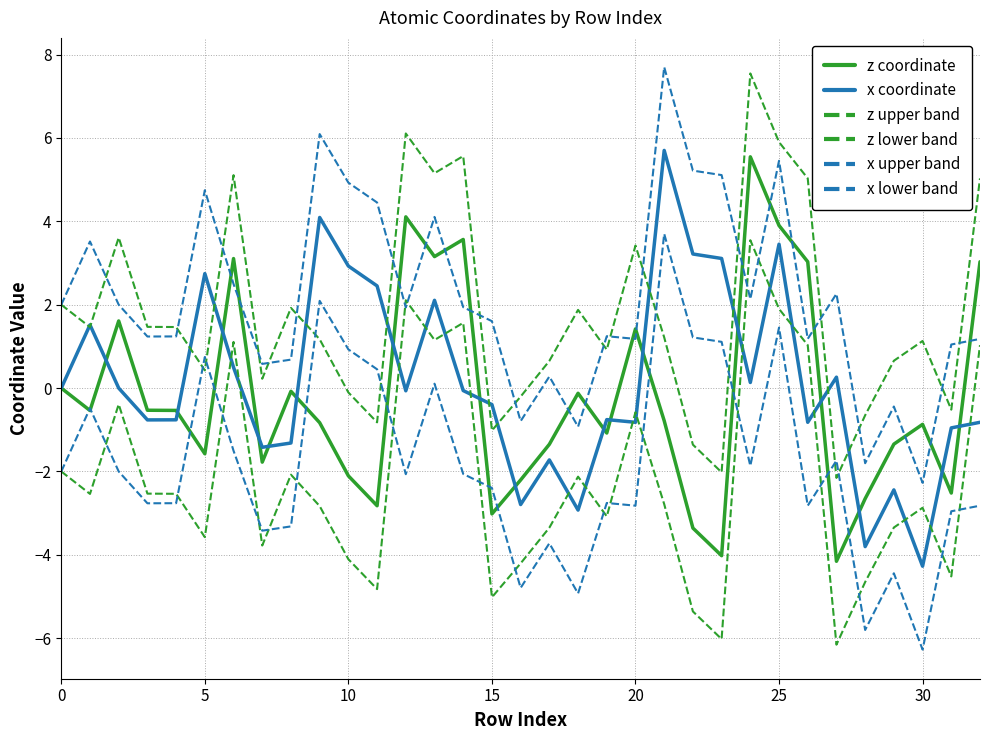

Count the number of categories in the chart.

33